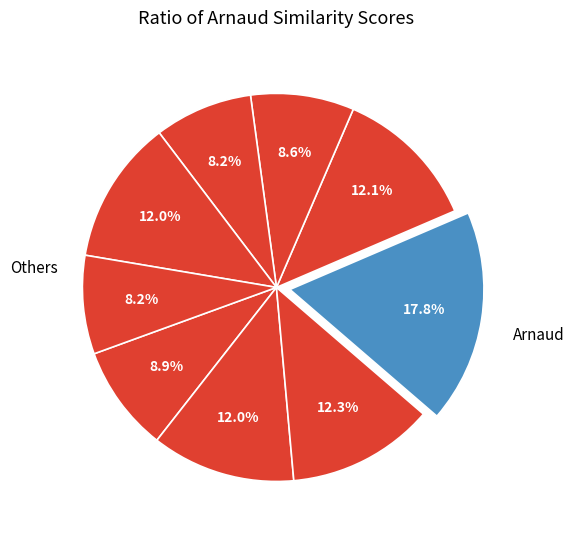

Count the number of slices in the pie.

9